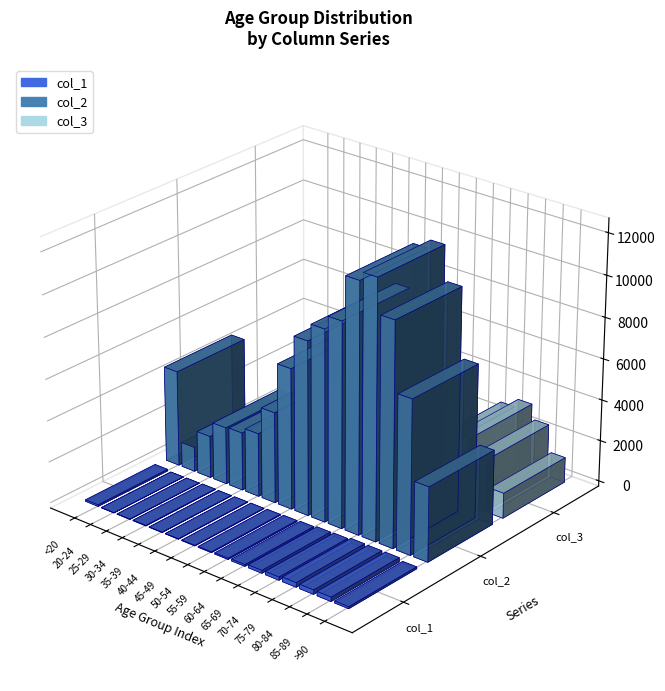

What are all the series names shown in the legend?

col_1, col_2, col_3